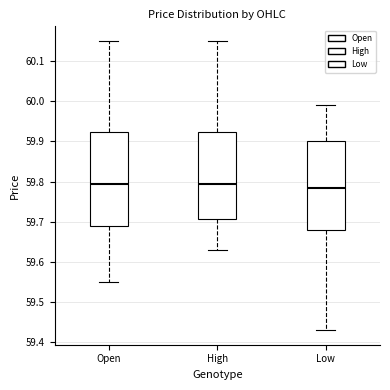

Comparing the boxes themselves (not the whiskers), which one is the tallest?

Open